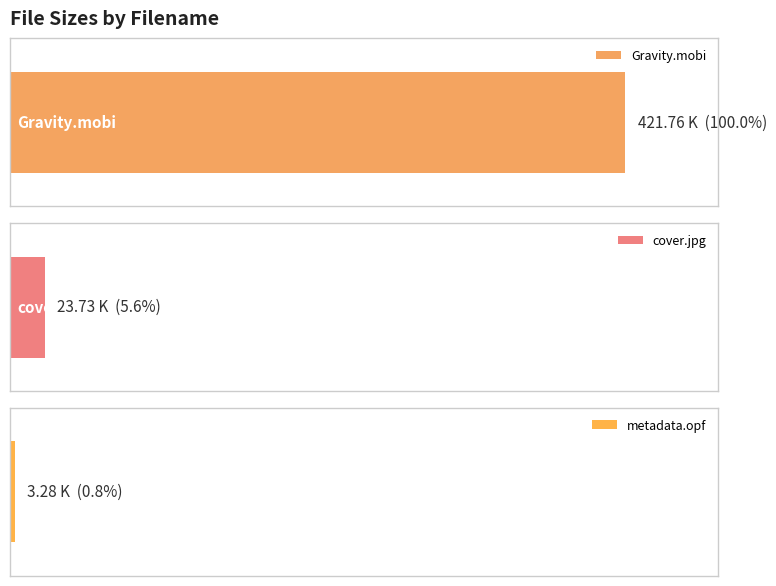

Reading right to left, transcribe all the data shown in this chart.

3.3	23.7	421.8